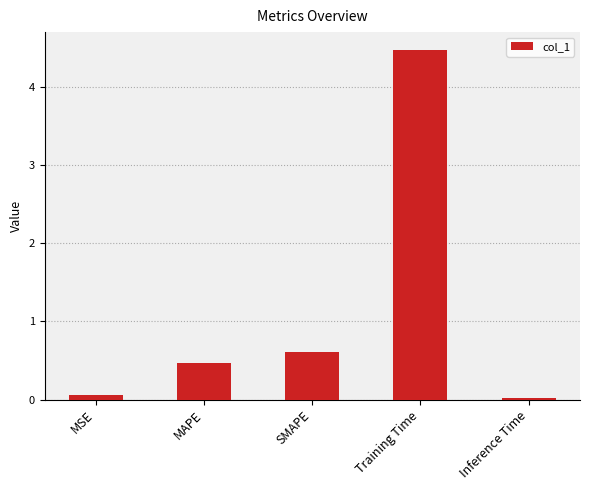

What is the approximate value at SMAPE?

0.6